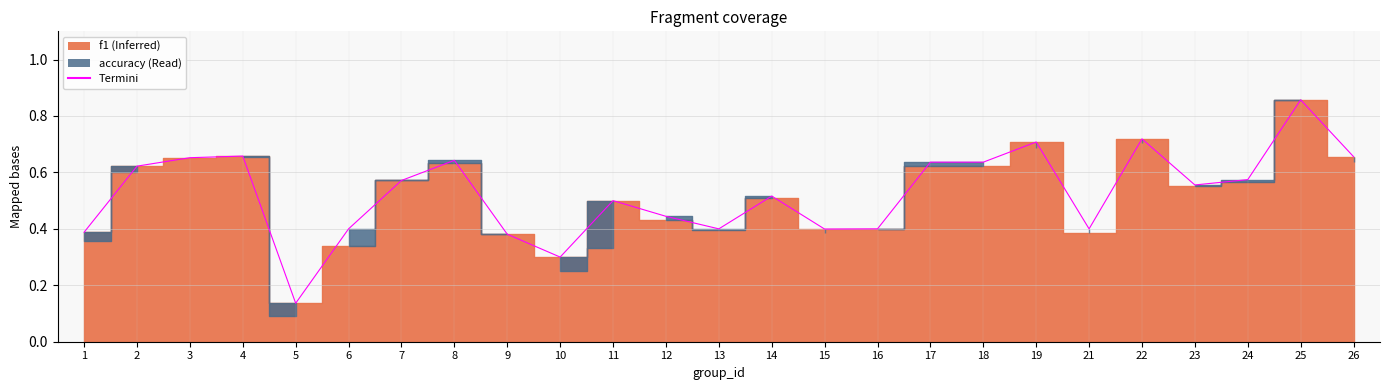

Reading left to right, extract all data points from this chart.

0.4	0.6	0.7	0.7	0.1	0.4	0.6	0.6	0.4	0.3	0.5	0.4	0.4	0.5	0.4	0.4	0.6	0.6	0.7	0.4	0.7	0.6	0.6	0.9	0.7